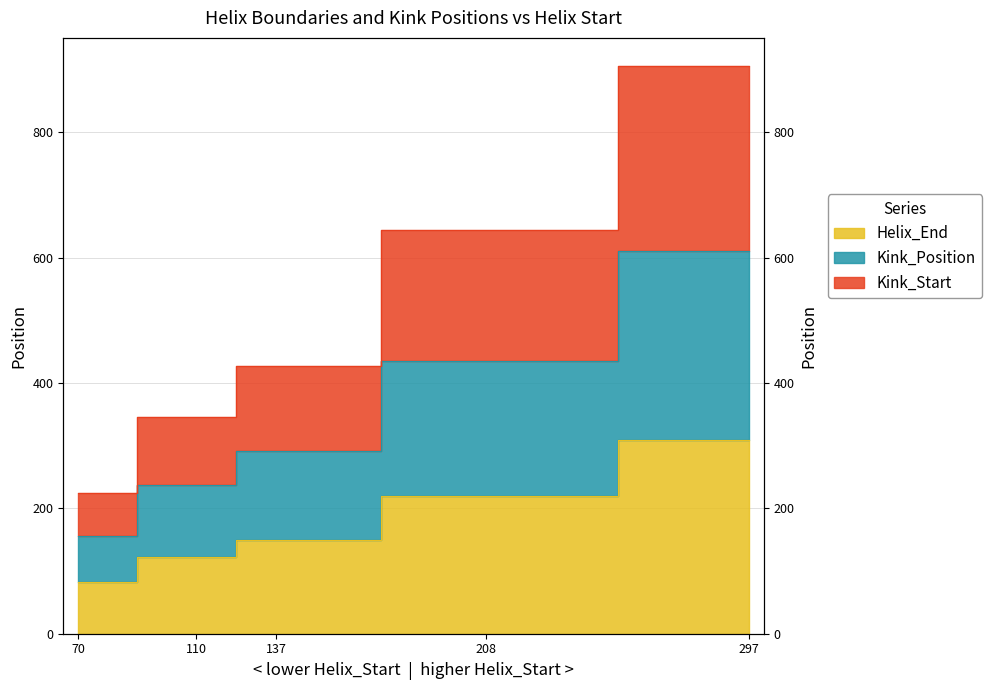

How many data points in Helix_End are above 149?

2